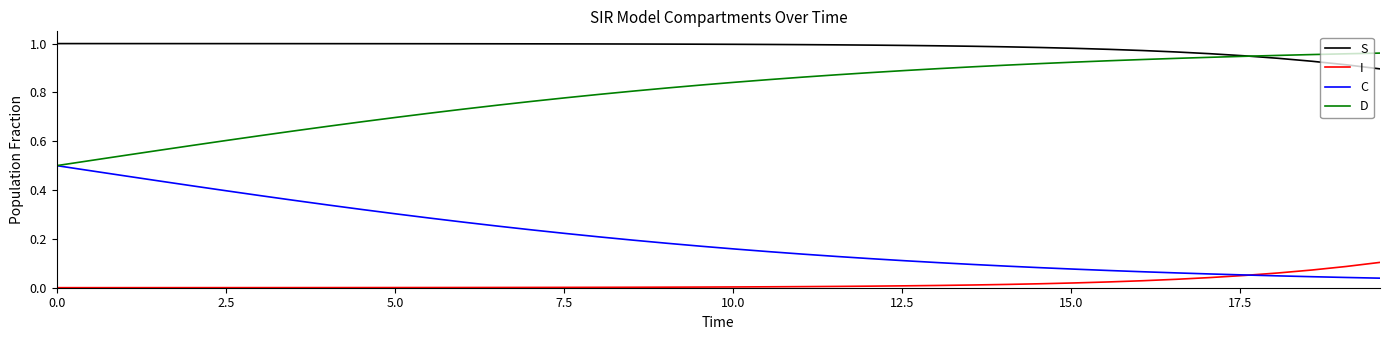

Which series has the largest total across all categories?

S